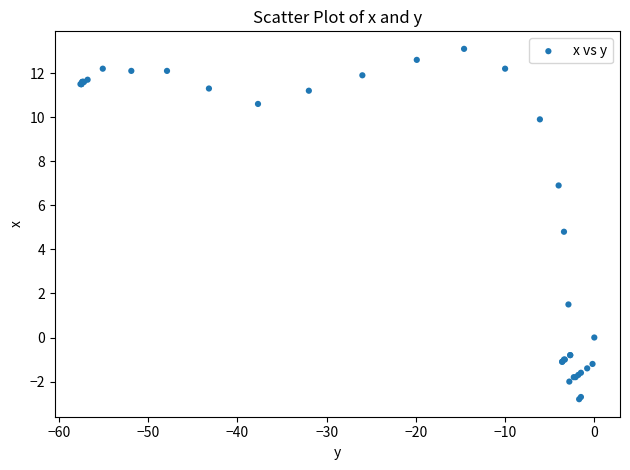

What Y value in the scatter plot is closest to 5?

4.8